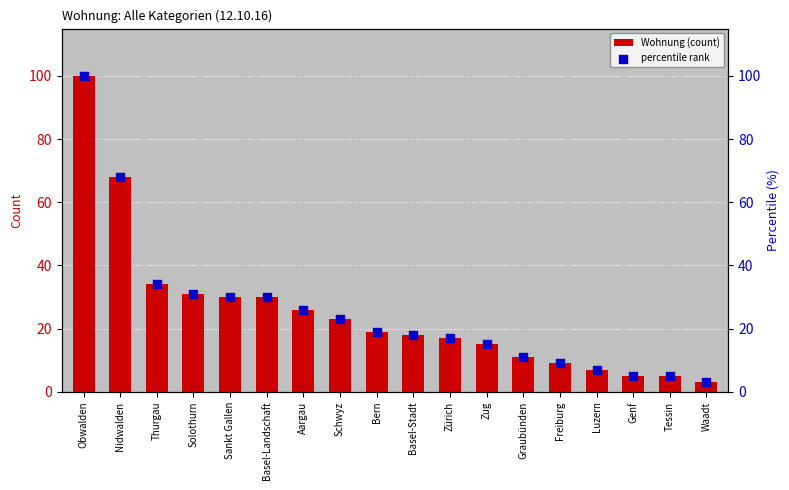

At which category is the sum across all series the highest?

Obwalden